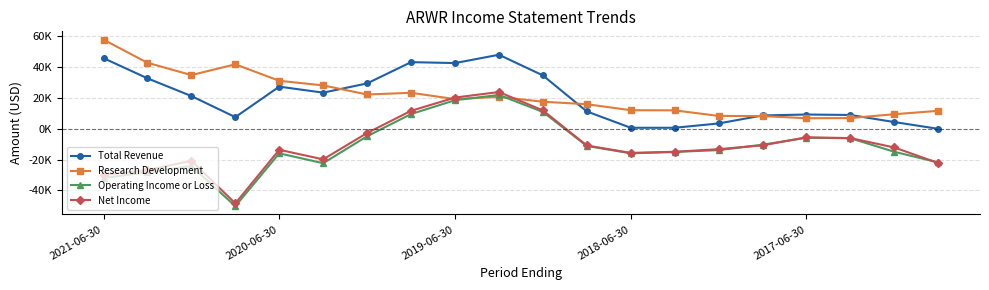

What are all the series names shown in the legend?

Total Revenue, Research Development, Operating Income or Loss, Net Income